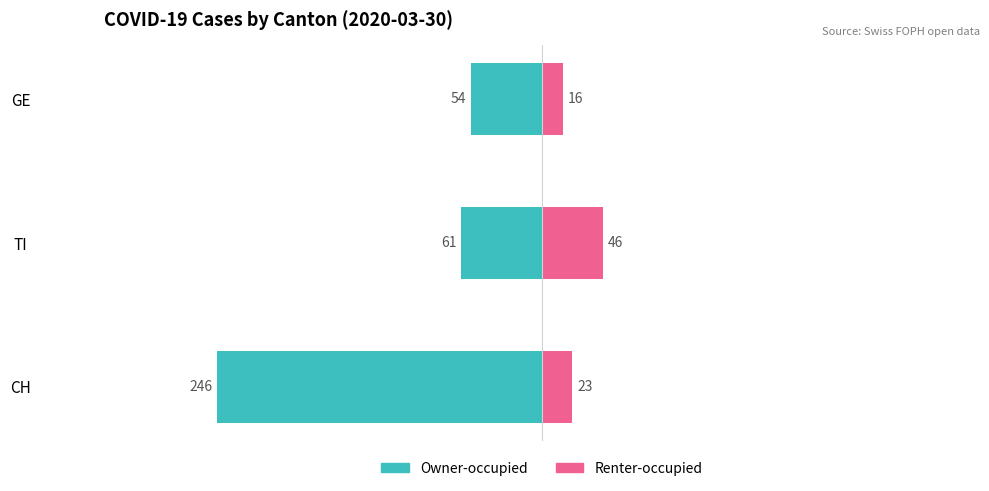

True or false: Owner-occupied has a value of -48.8 at CH.

False